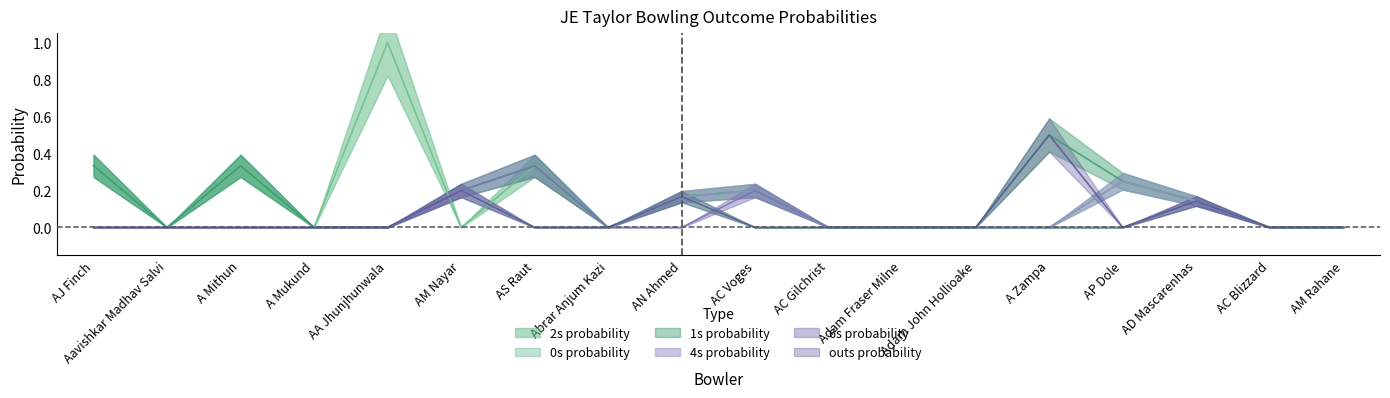

What are all the series names shown in the legend?

2s_prob, 0s_prob, 1s_prob, 4s_prob, 6s_prob, outs_prob